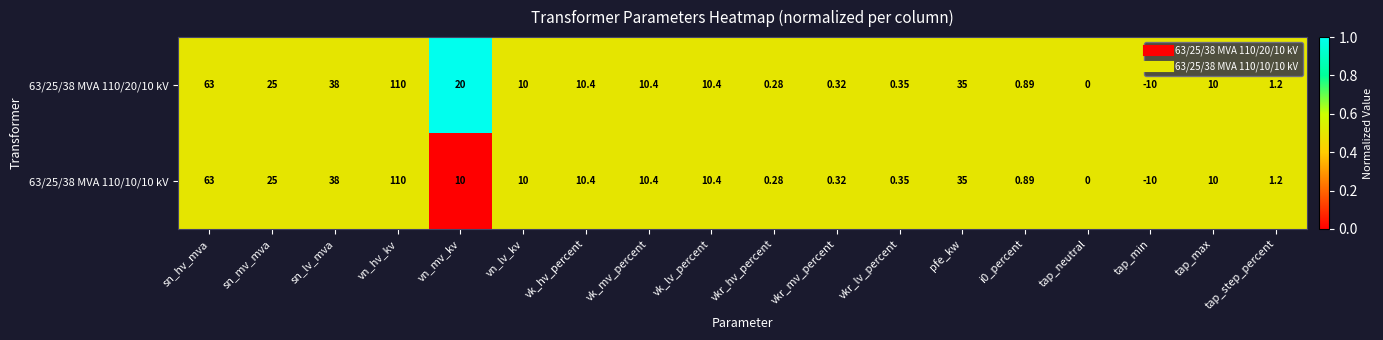

List the series in order of their overall mean, lowest first.

63/25/38 MVA 110/10/10 kV, 63/25/38 MVA 110/20/10 kV